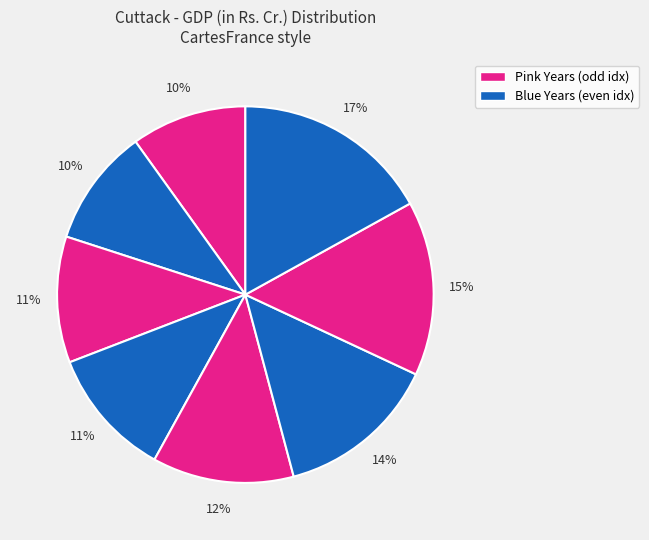

To the nearest percent, what is the difference between the largest and smallest slice percentages?

7%